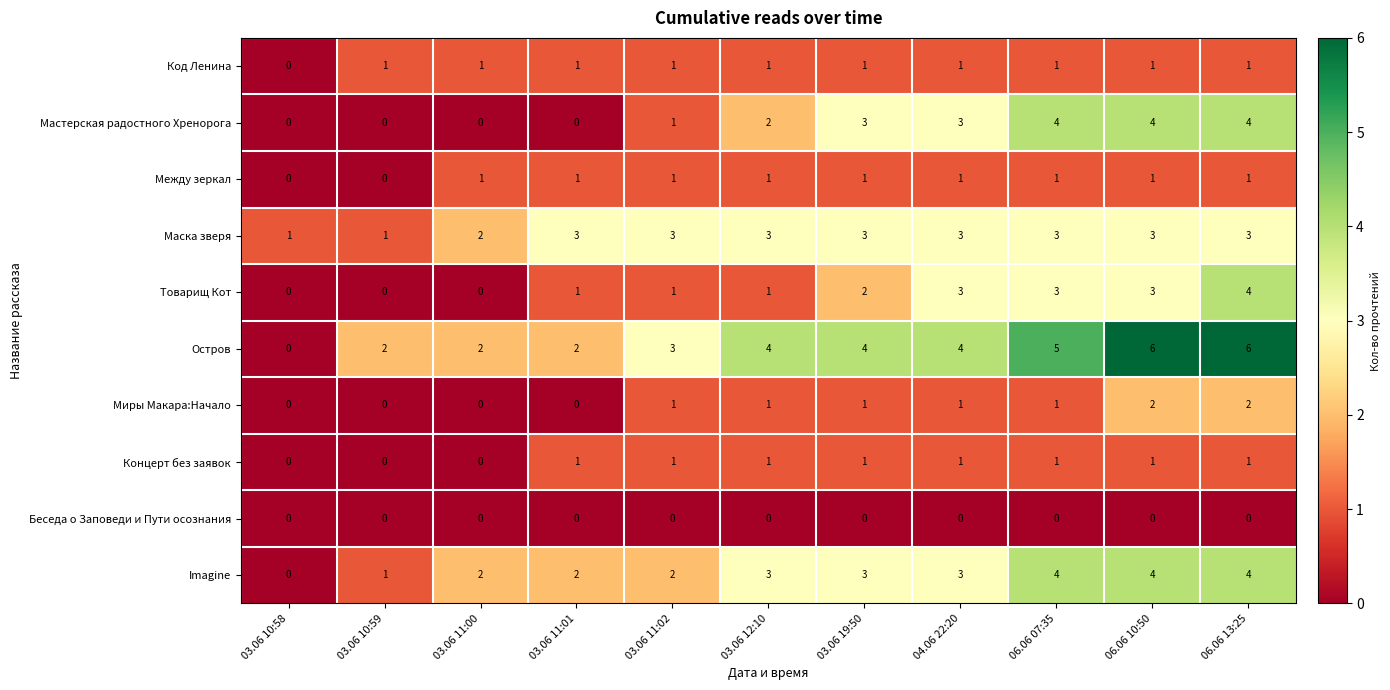

What is the difference between the maximum and second lowest values in the Товарищ Кот series?

4